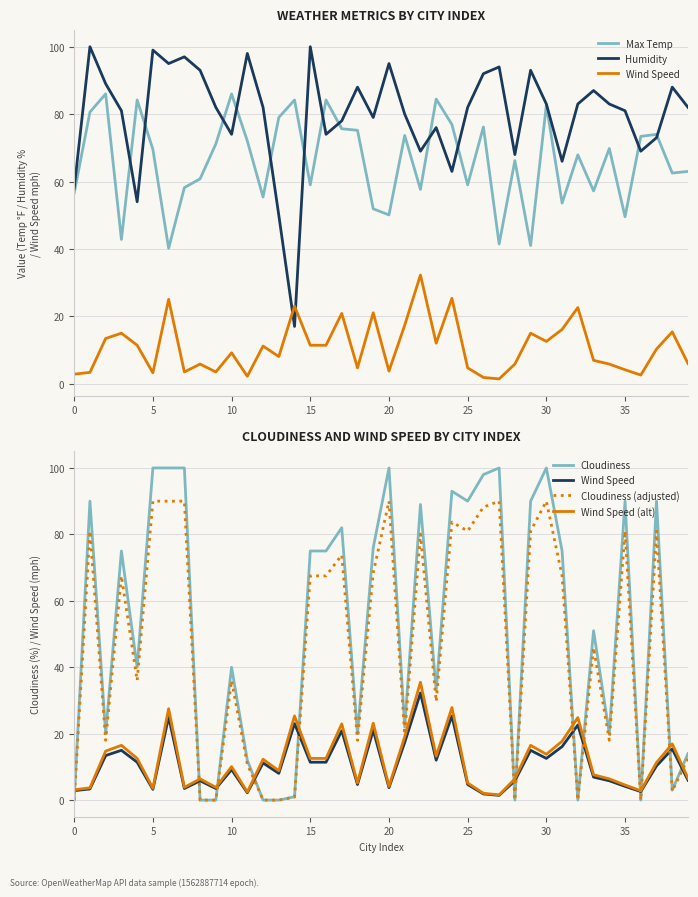

True or false: Humidity has a value of 130.5 at 16.

False